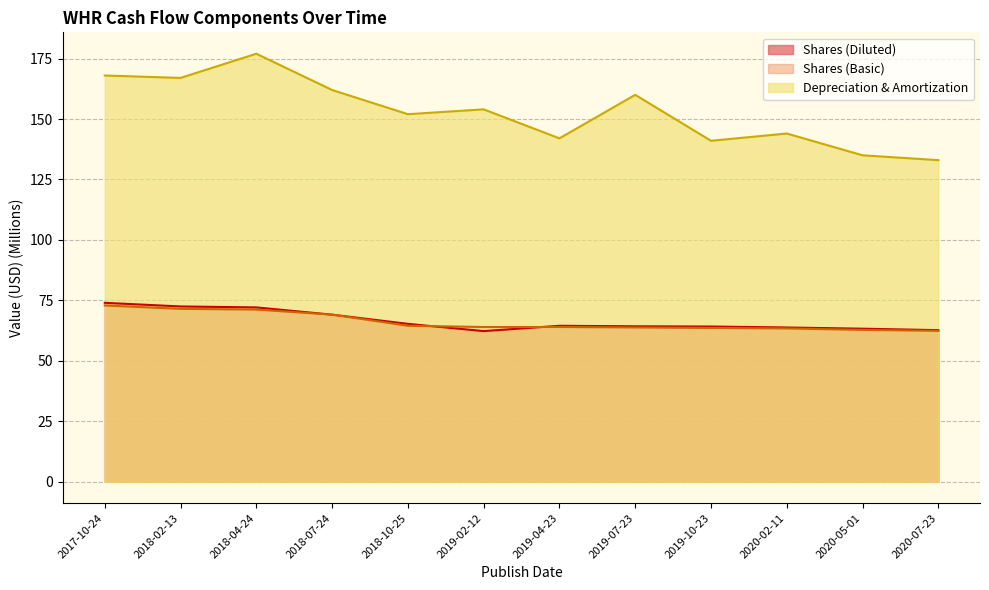

What is the difference between the Shares (Basic) values at 2018-02-13 and 2020-07-23?

9.1